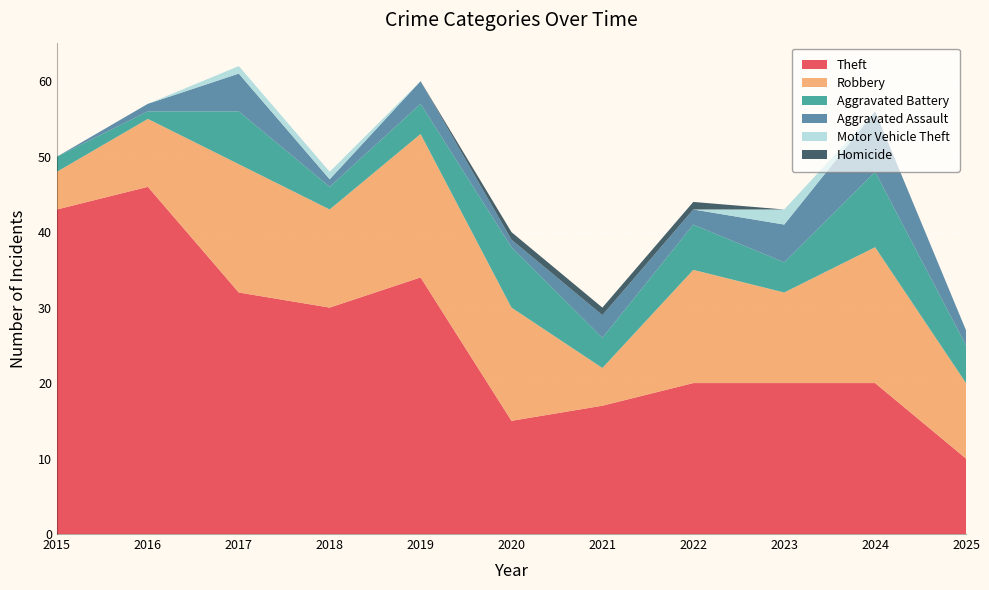

Reading left to right, what are all the values shown in this chart?

Theft: 2015=43	2016=46	2017=32	2018=30	2019=34	2020=15	2021=17	2022=20	2023=20	2024=20	2025=10
Robbery: 2015=5	2016=9	2017=17	2018=13	2019=19	2020=15	2021=5	2022=15	2023=12	2024=18	2025=10
Aggravated Battery: 2015=2	2016=1	2017=7	2018=3	2019=4	2020=8	2021=4	2022=6	2023=4	2024=10	2025=5
Aggravated Assault: 2015=0	2016=1	2017=5	2018=1	2019=3	2020=1	2021=3	2022=2	2023=5	2024=8	2025=2
Motor Vehicle Theft: 2015=0	2016=0	2017=1	2018=1	2019=0	2020=0	2021=0	2022=0	2023=2	2024=0	2025=0
Homicide: 2015=0	2016=0	2017=0	2018=0	2019=0	2020=1	2021=1	2022=1	2023=0	2024=0	2025=0